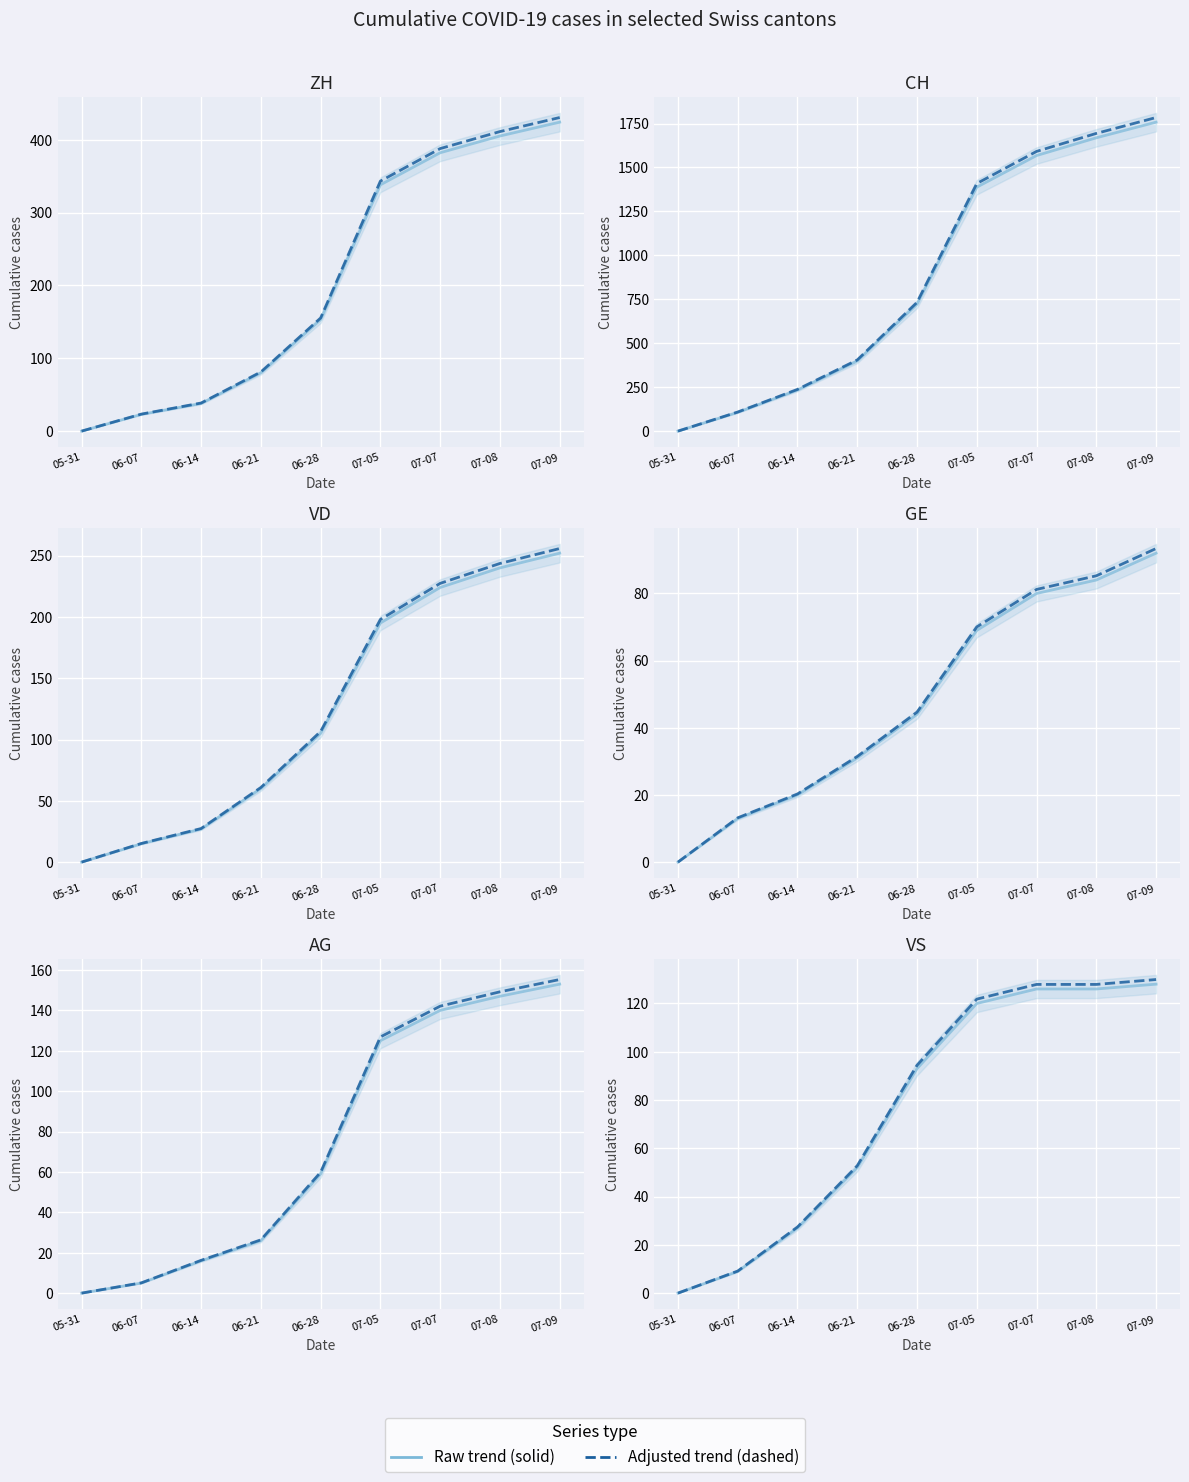

What is the sum of all Solid trend values?

681.0